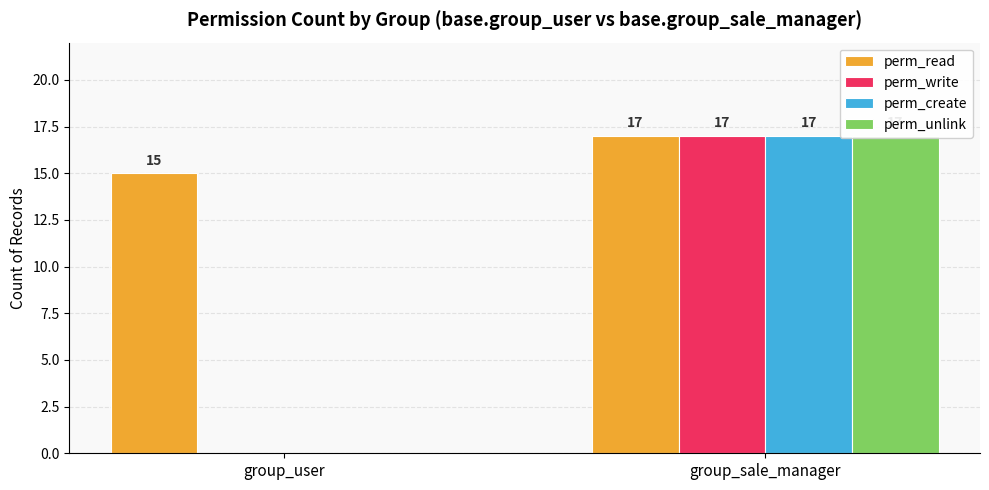

At which label is perm_unlink closest to 8?

group_user